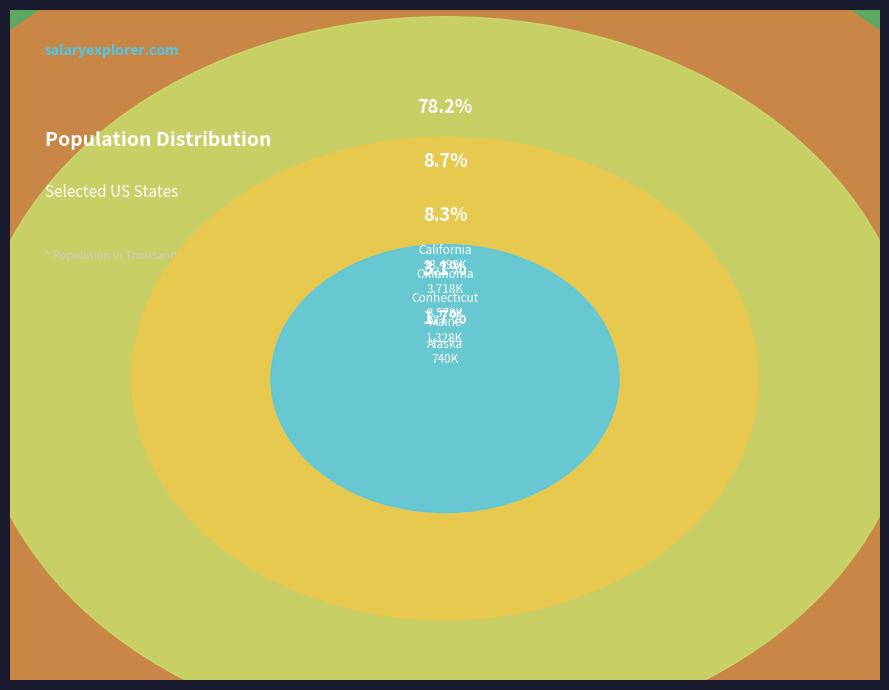

To the nearest percent, what is the difference between the largest and smallest slice percentages?

76%